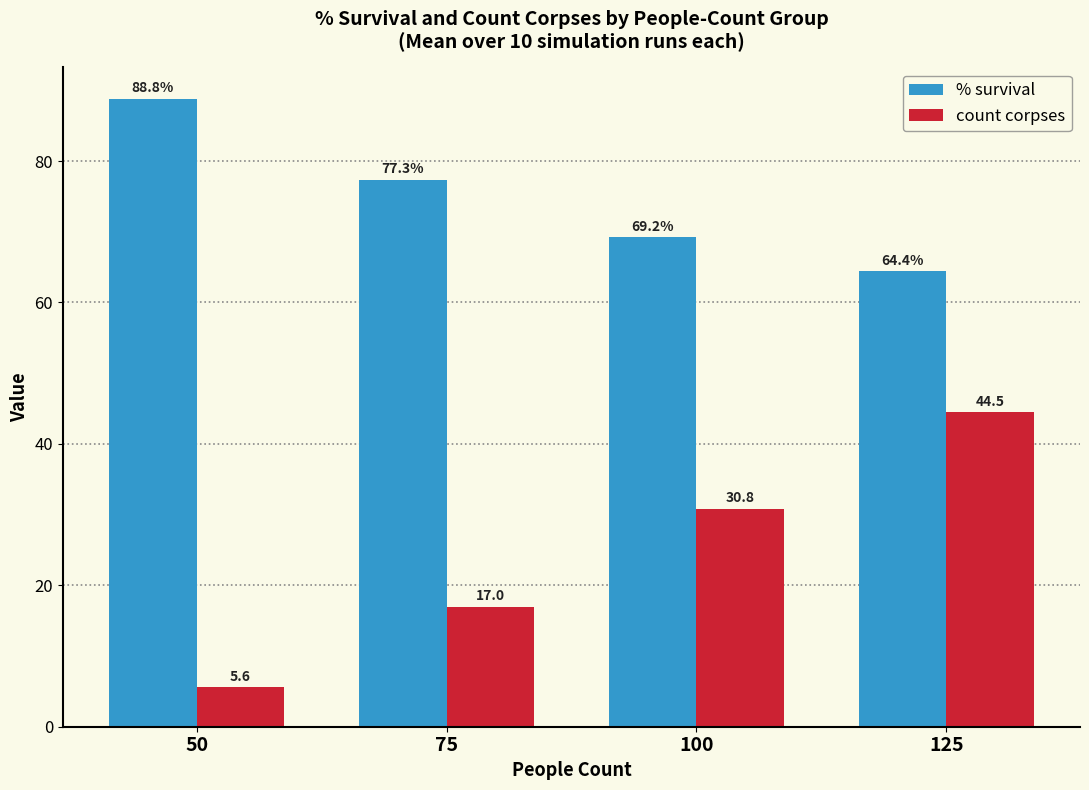

At which label is % survival closest to 76?

75